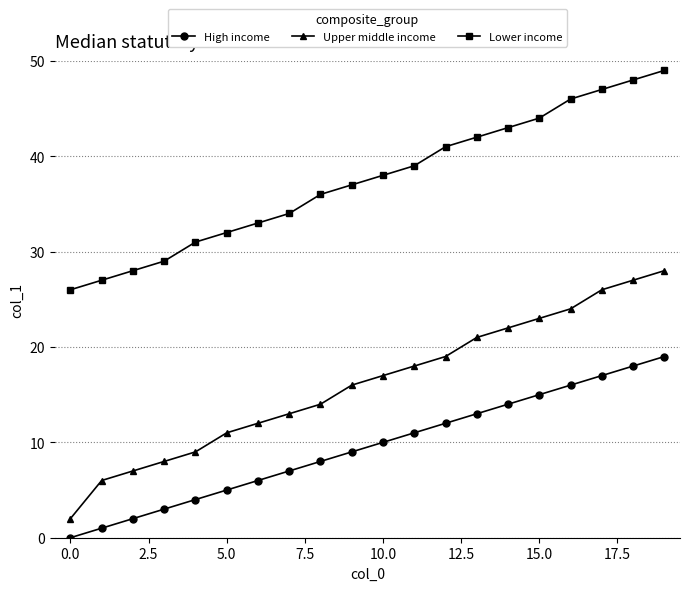

Rank the series by their average value, from highest to lowest.

Lower income, Upper middle income, High income